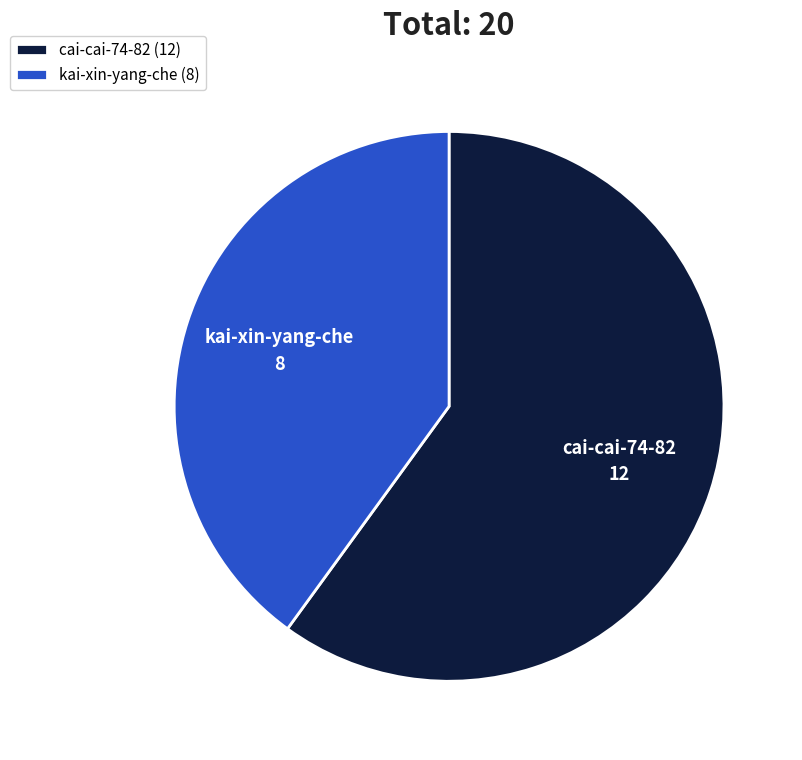

Does cai-cai-74-82 represent more than half of the total?

Yes